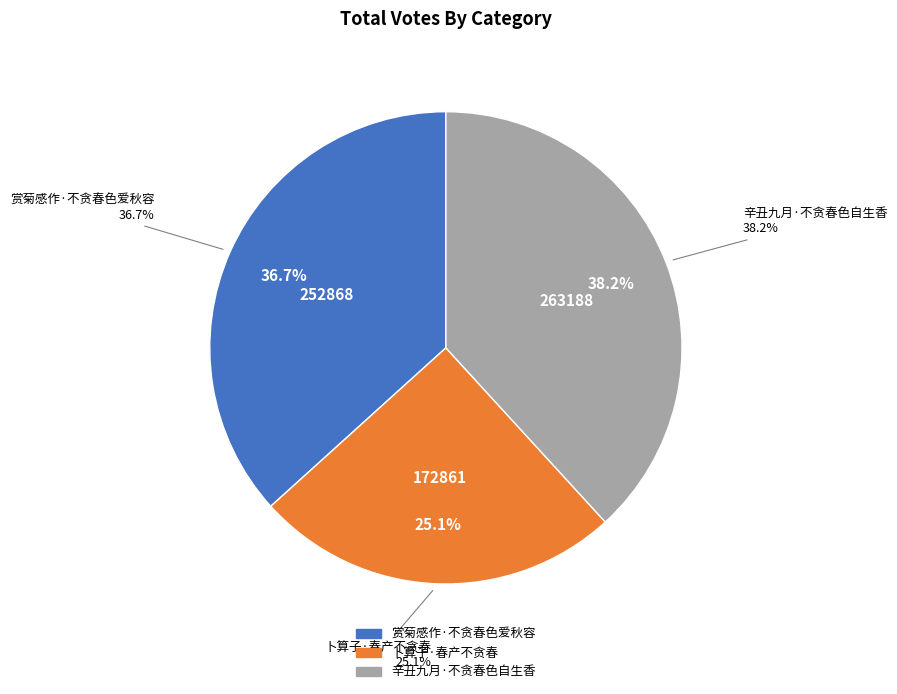

Is it true that 辛丑九月·不贪春色自生香 is 48% of the pie?

False